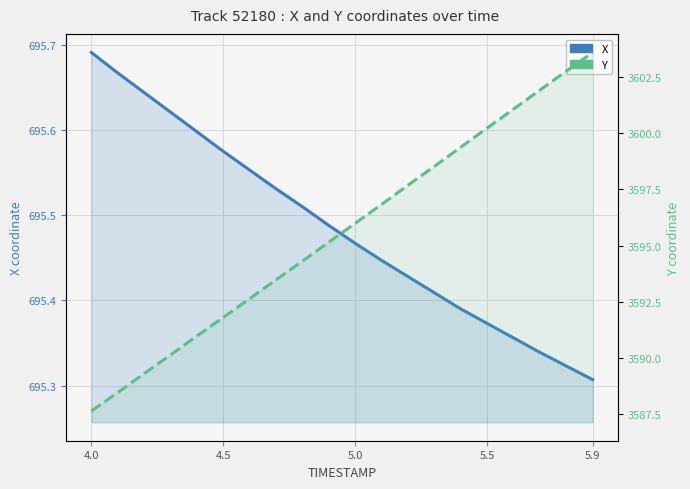

At which category is the sum across all series the highest?

5.9